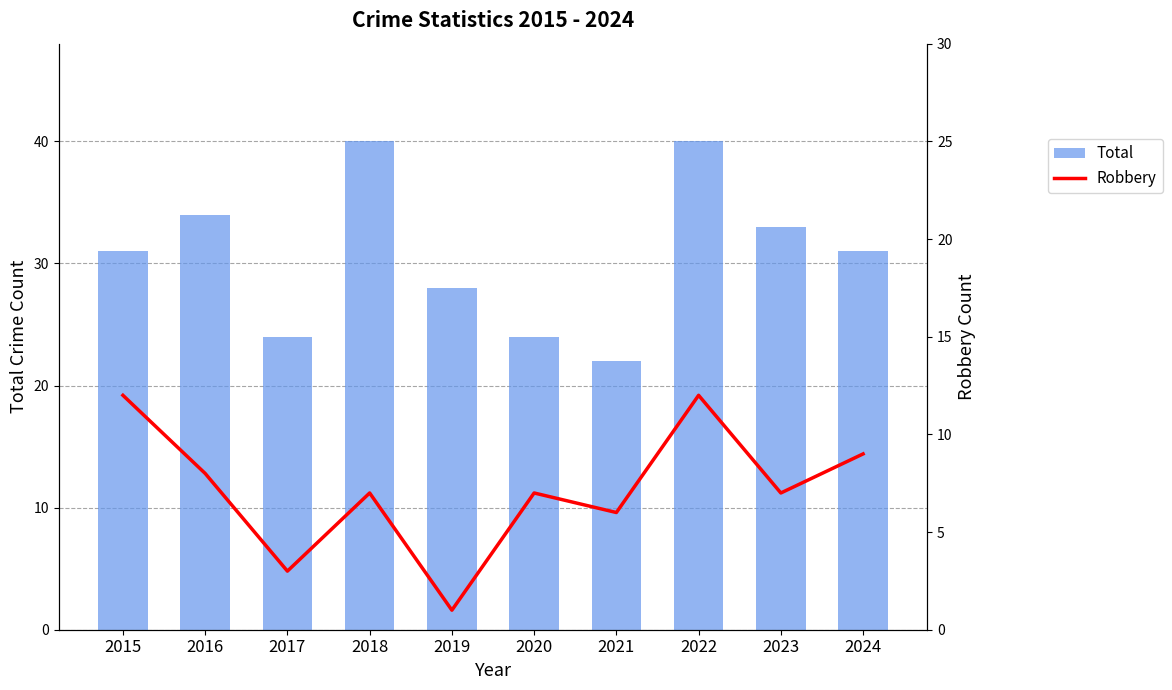

Between 2016 and 2019, which series saw the biggest shift?

Robbery